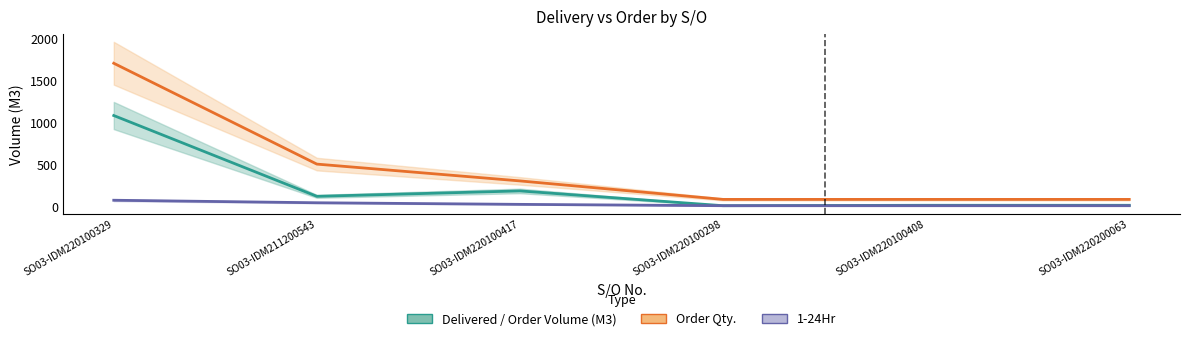

What is the label of the 6th point from the left?

SO03-IDM220200063